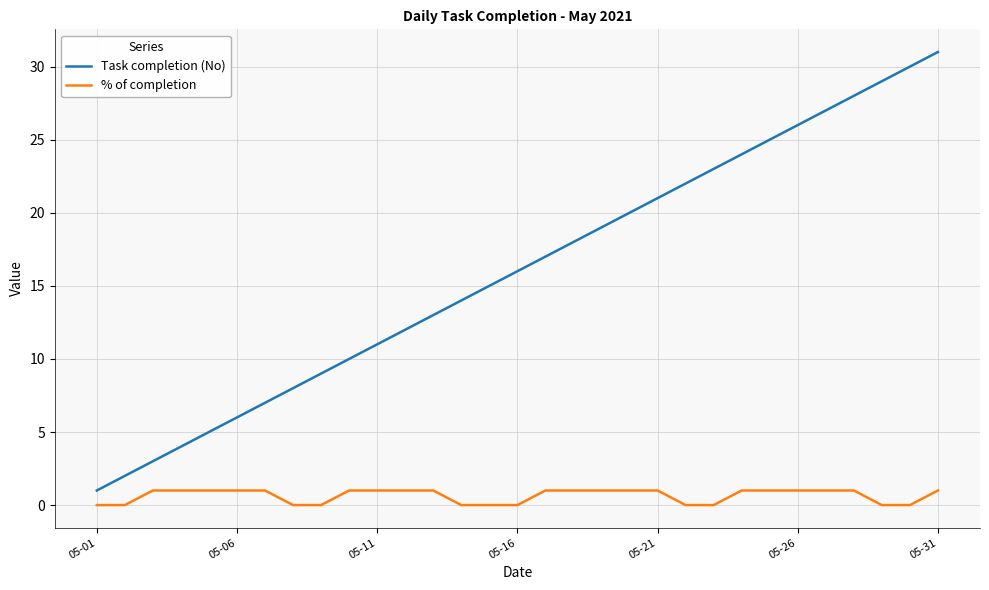

Which series has the largest total across all categories?

Task completion (No)